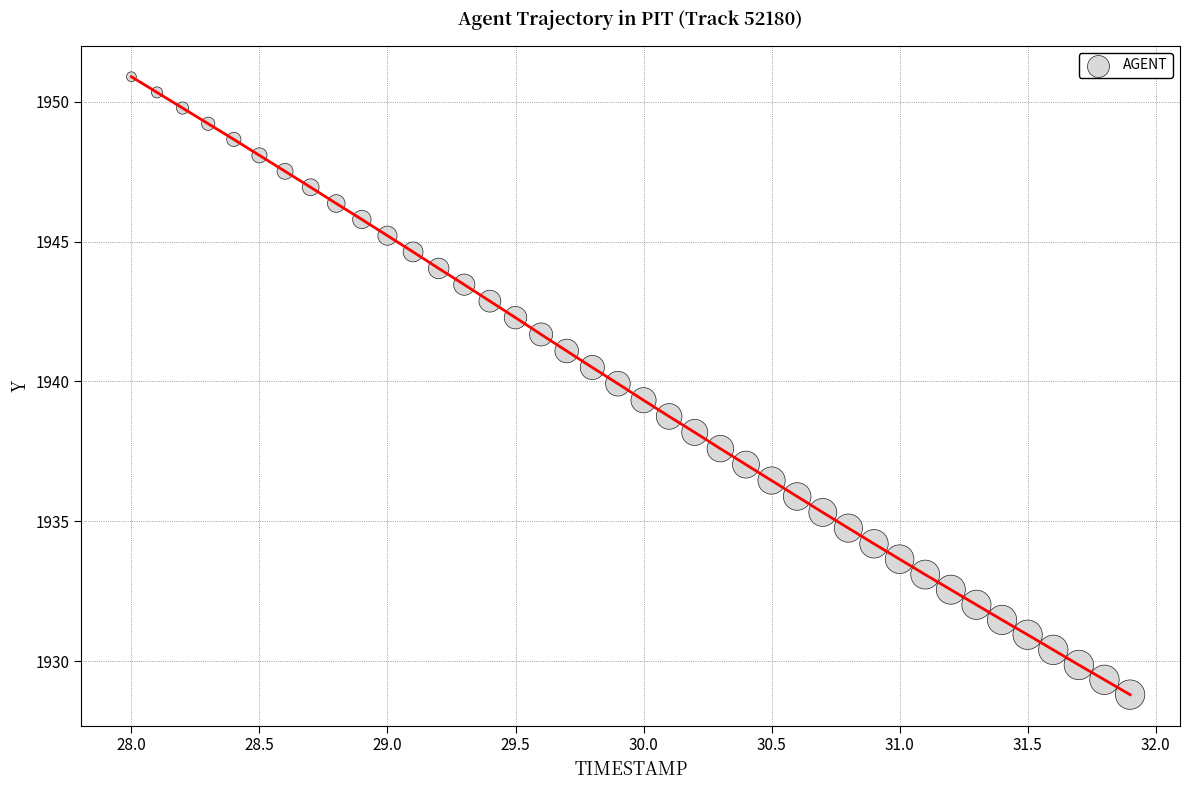

What is the range of Y values (max minus min)?

22.1